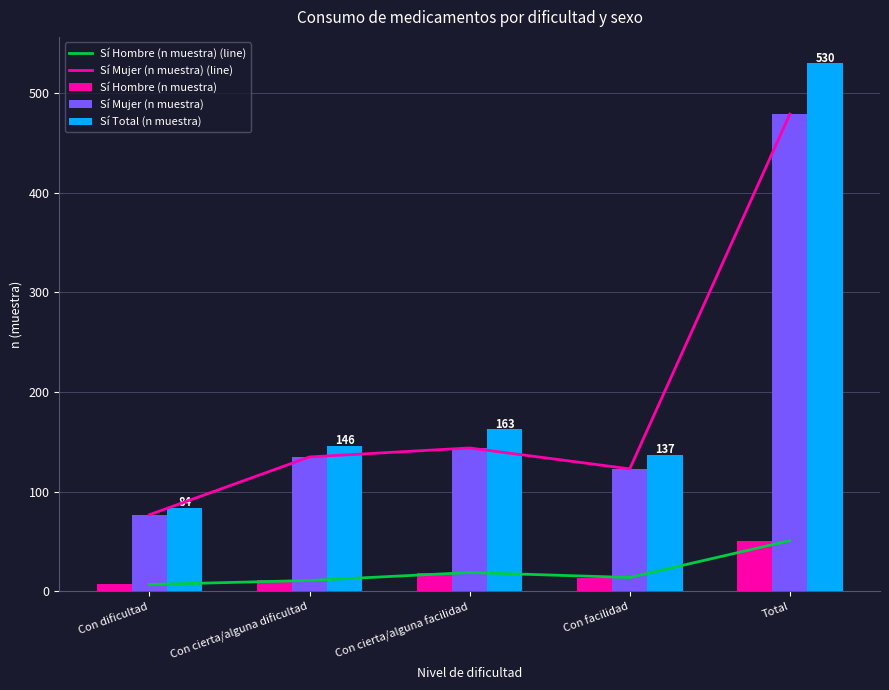

What is the sum of the Sí Mujer (n muestra) (line) values at Total and Con cierta/alguna dificultad?

614